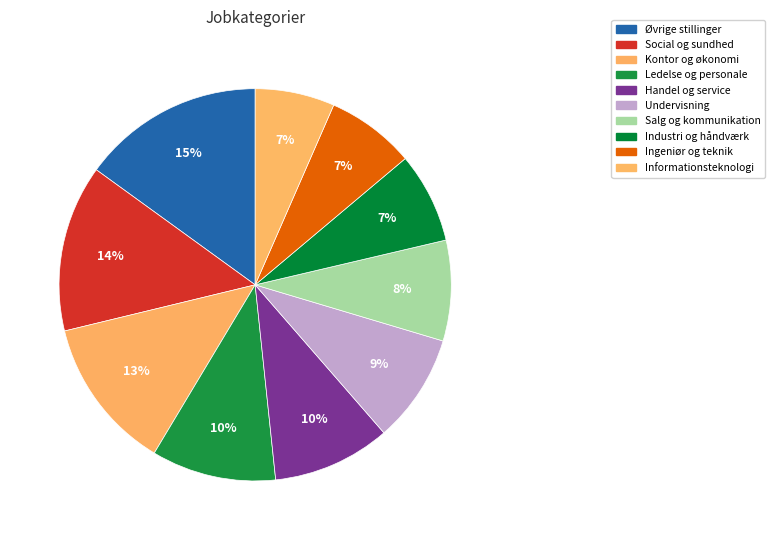

Rank the categories by value from lowest to highest.

Informationsteknologi, Ingeniør og teknik, Industri og håndværk, Salg og kommunikation, Undervisning, Handel og service, Ledelse og personale, Kontor og økonomi, Social og sundhed, Øvrige stillinger